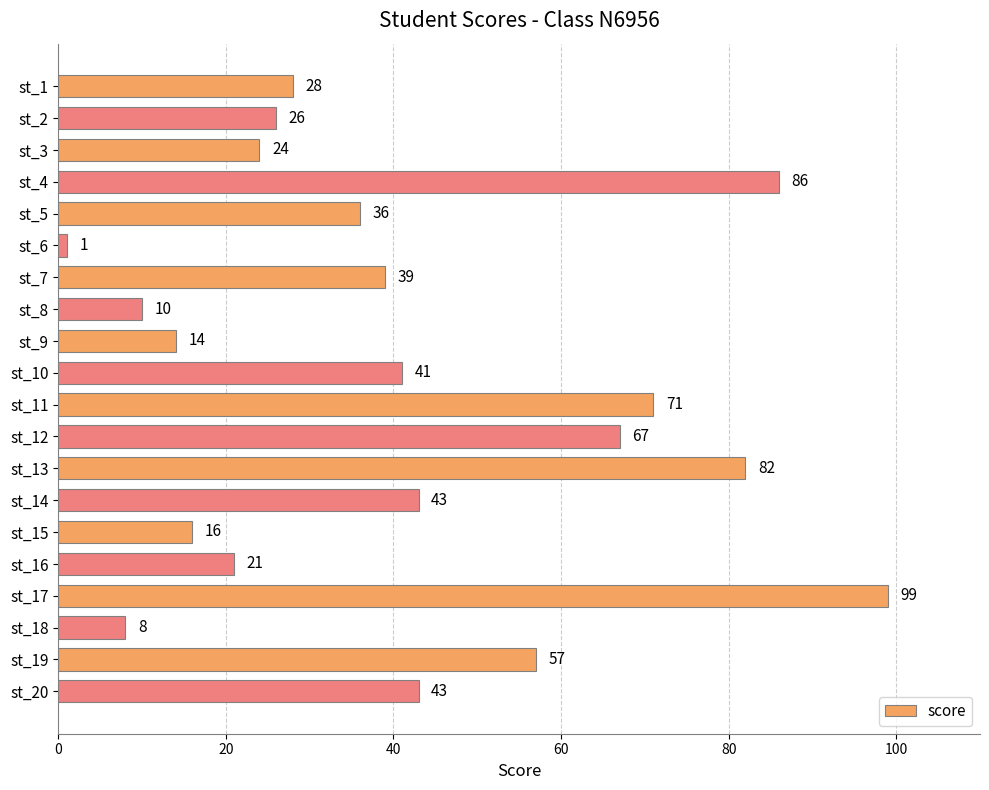

How many data points does each series have?

20